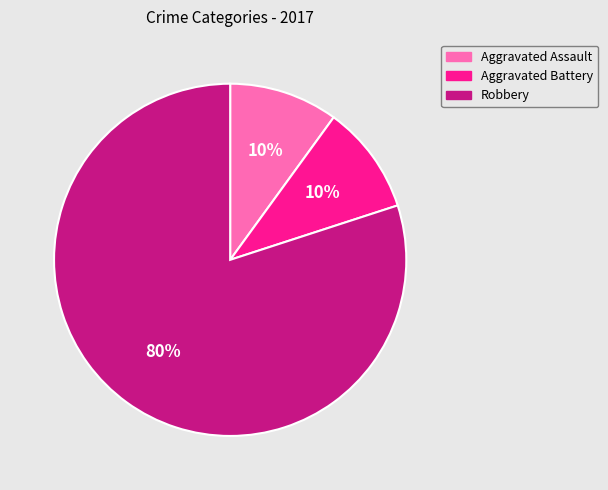

Is the sum of Aggravated Assault and Aggravated Battery greater than half?

No